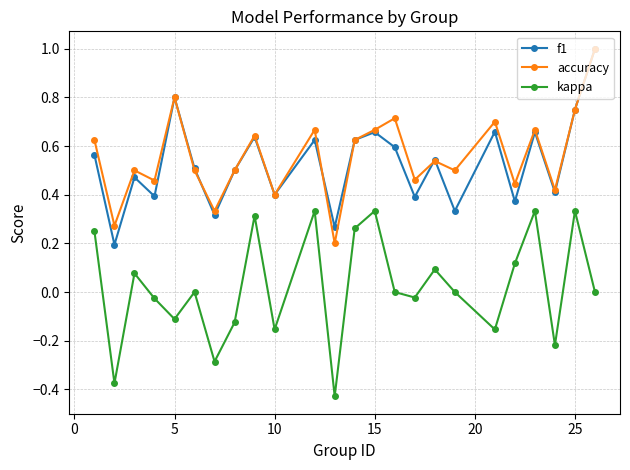

How many f1 values are between 0 and 1?

24